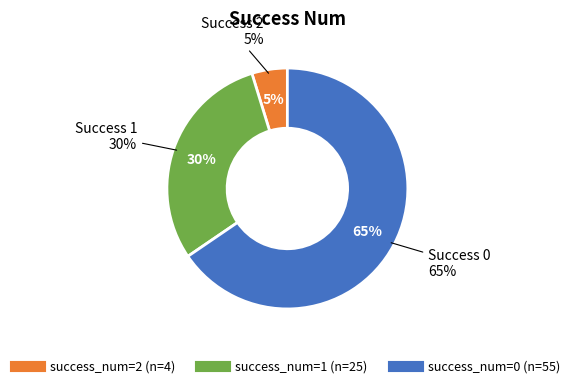

How many segments does this pie chart have?

3